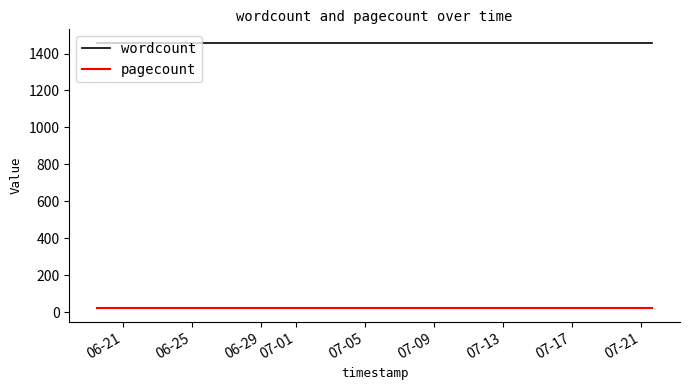

Reading left to right, transcribe all the data shown in this chart.

wordcount: 1459	1459	1459
pagecount: 20	20	20